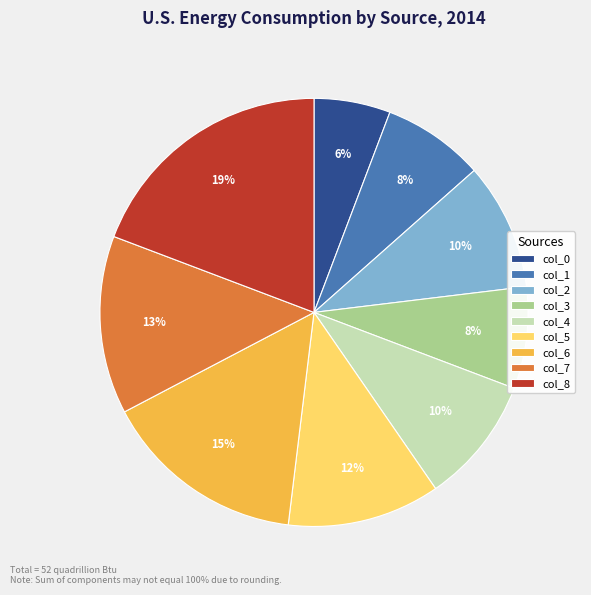

The col_3 slice represents 8% of the pie. True or false?

True